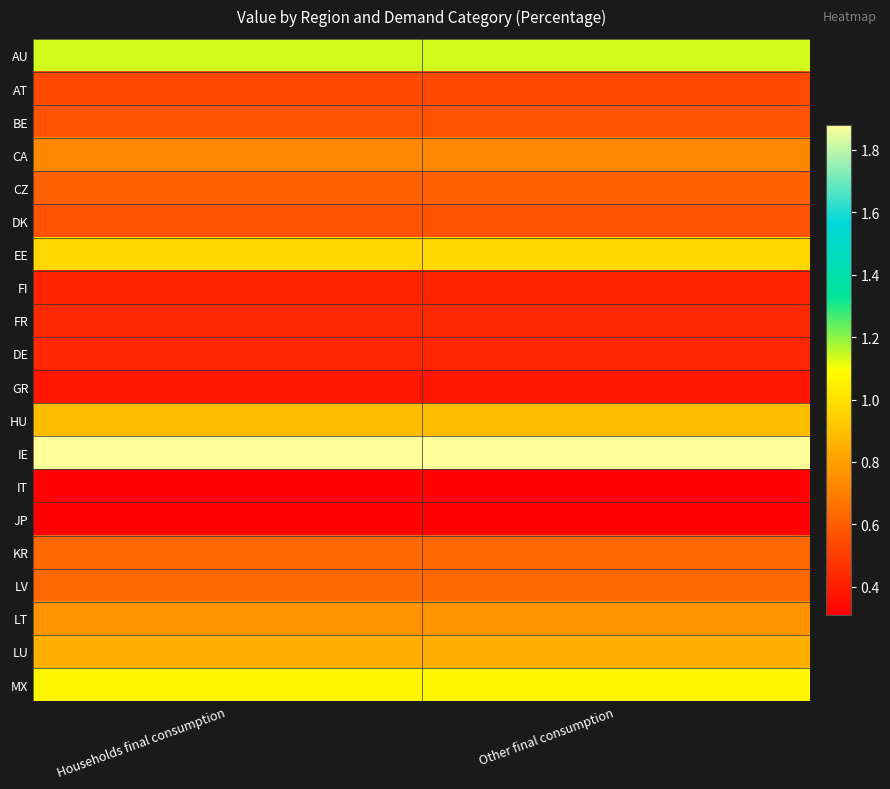

Reading left to right, what are all the values shown in this chart?

AU: Households final consumption=1.1	Other final consumption=1.1
AT: Households final consumption=0.5	Other final consumption=0.5
BE: Households final consumption=0.6	Other final consumption=0.6
CA: Households final consumption=0.7	Other final consumption=0.7
CZ: Households final consumption=0.6	Other final consumption=0.6
DK: Households final consumption=0.6	Other final consumption=0.6
EE: Households final consumption=1.0	Other final consumption=1.0
FI: Households final consumption=0.4	Other final consumption=0.4
FR: Households final consumption=0.4	Other final consumption=0.4
DE: Households final consumption=0.4	Other final consumption=0.4
GR: Households final consumption=0.4	Other final consumption=0.4
HU: Households final consumption=0.9	Other final consumption=0.9
IE: Households final consumption=1.9	Other final consumption=1.9
IT: Households final consumption=0.3	Other final consumption=0.3
JP: Households final consumption=0.3	Other final consumption=0.3
KR: Households final consumption=0.6	Other final consumption=0.6
LV: Households final consumption=0.6	Other final consumption=0.6
LT: Households final consumption=0.8	Other final consumption=0.8
LU: Households final consumption=0.9	Other final consumption=0.9
MX: Households final consumption=1.1	Other final consumption=1.1